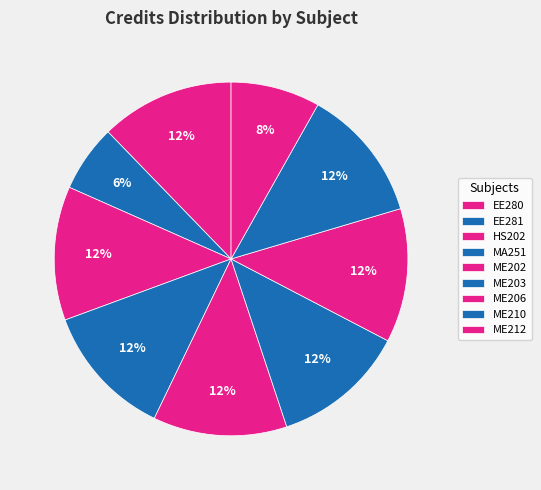

How many segments does this pie chart have?

9